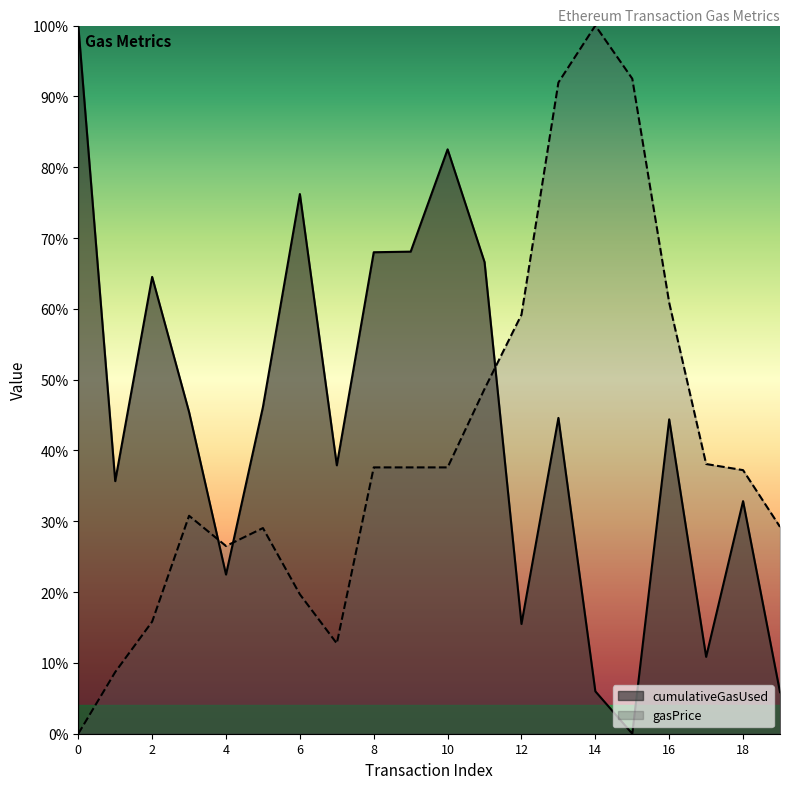

After their last crossing, which series has the higher values: gasPrice or cumulativeGasUsed?

gasPrice